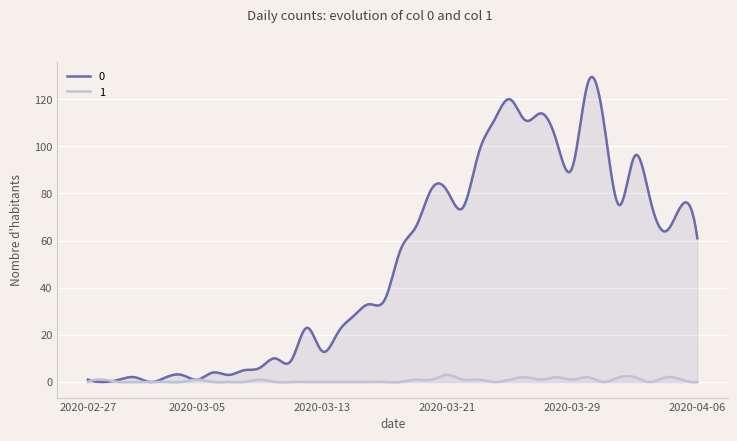

Reading left to right, extract all data points from this chart.

0: 1	0	1	2	0	2	3	1	4	3	5	6	10	9	23	13	21	28	33	35	56	66	82	81	74	97	111	120	111	114	102	91	127	111	75	96	77	64	75	61
1: 0	1	0	0	0	0	0	1	0	0	0	1	0	0	0	0	0	0	0	0	0	1	1	3	1	1	0	1	2	1	2	1	2	0	2	2	0	2	1	0